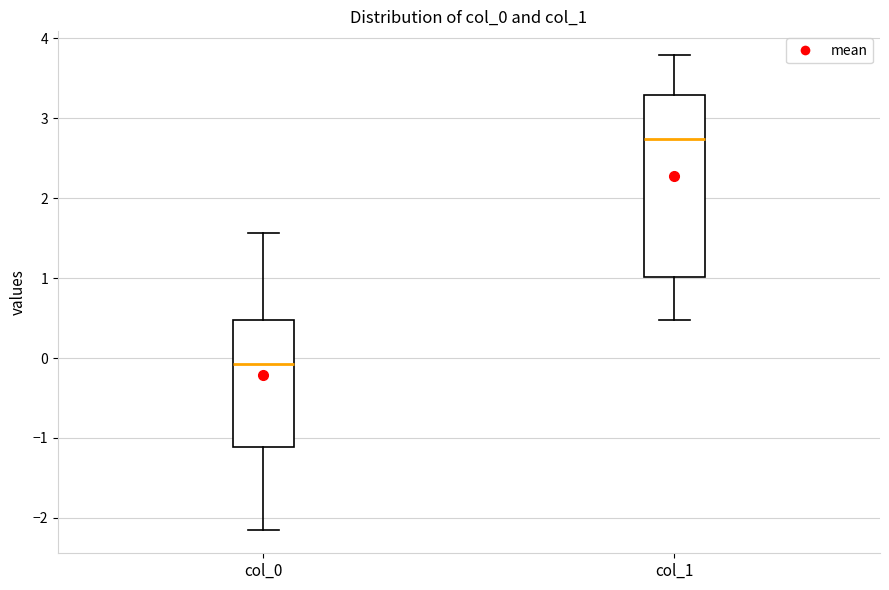

Reading left to right, read every box against the y-axis: the position of its median line, the range the box covers, and the ends of its whiskers. The values are not printed on the chart, so give them approximately, as read against the axis.

col_0: median -0.1, box -1.1 to 0.5, whiskers -2.1 to 1.6
col_1: median 2.7, box 1.0 to 3.3, whiskers 0.5 to 3.8